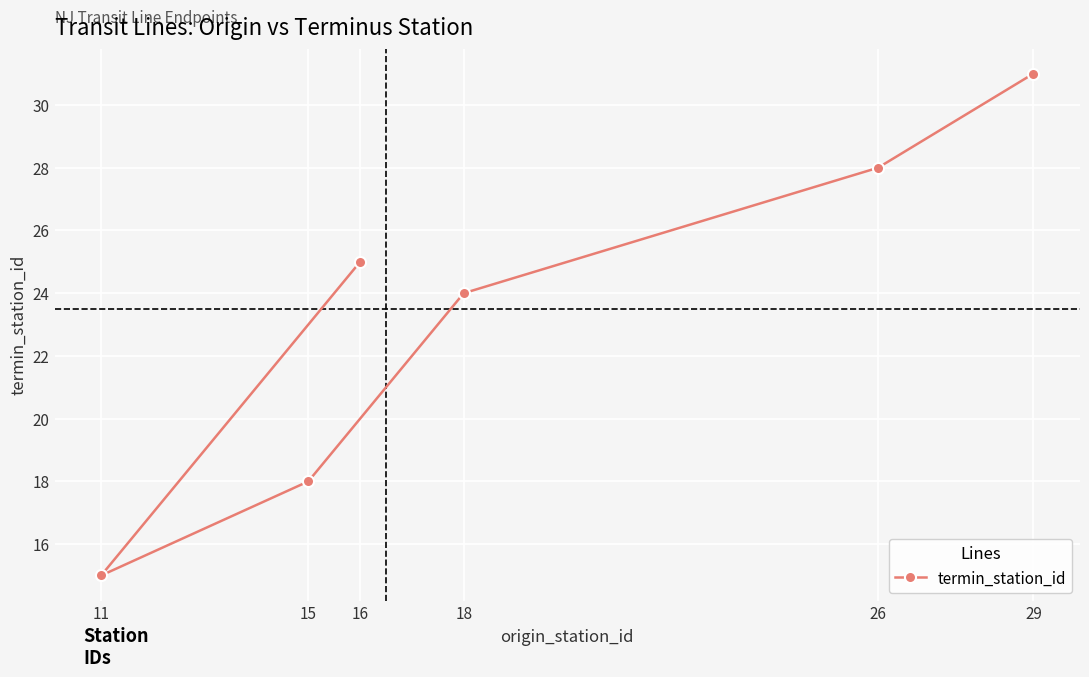

Reading left to right, extract all data points from this chart.

11=15	15=18	16=25	18=24	26=28	29=31